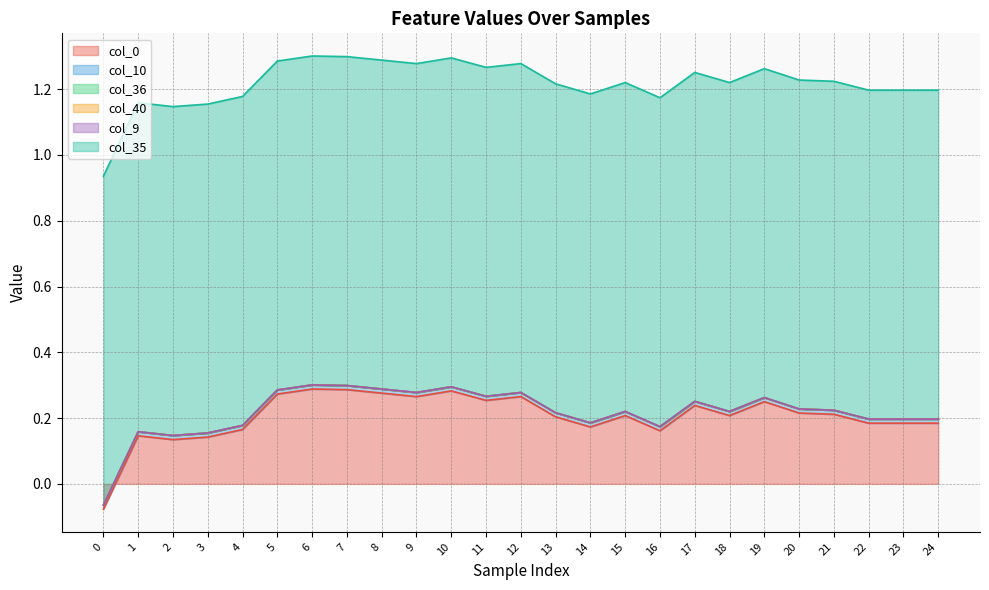

Where do col_36 and col_0 first cross each other?

0 and 1